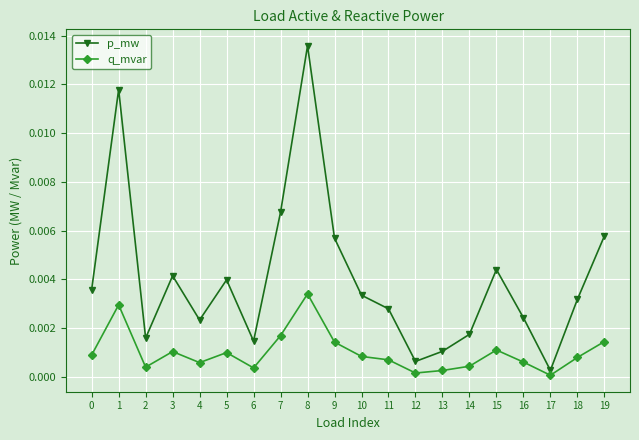

The p_mw series shows 0.0 at 17. True or false?

True